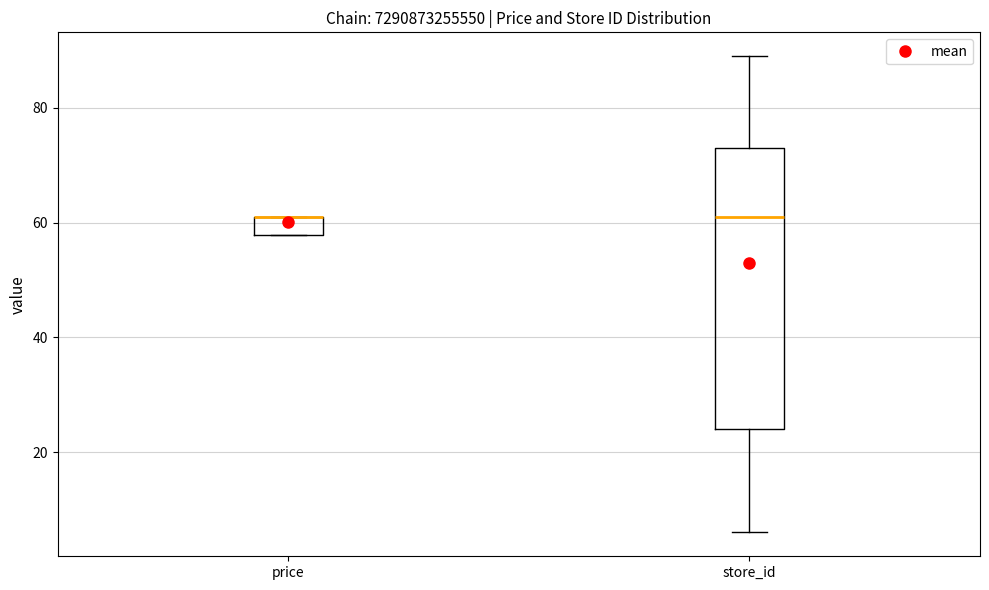

Comparing the boxes themselves (not the whiskers), which one is the tallest?

store_id